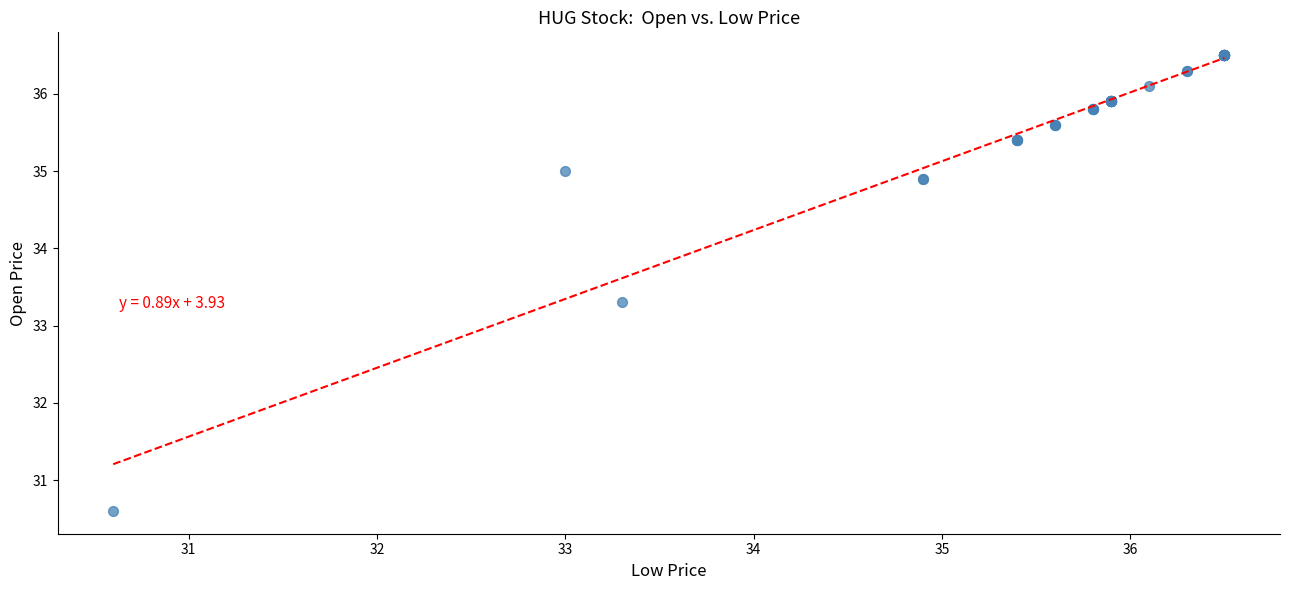

What Y value in the scatter plot is closest to 33?

33.3